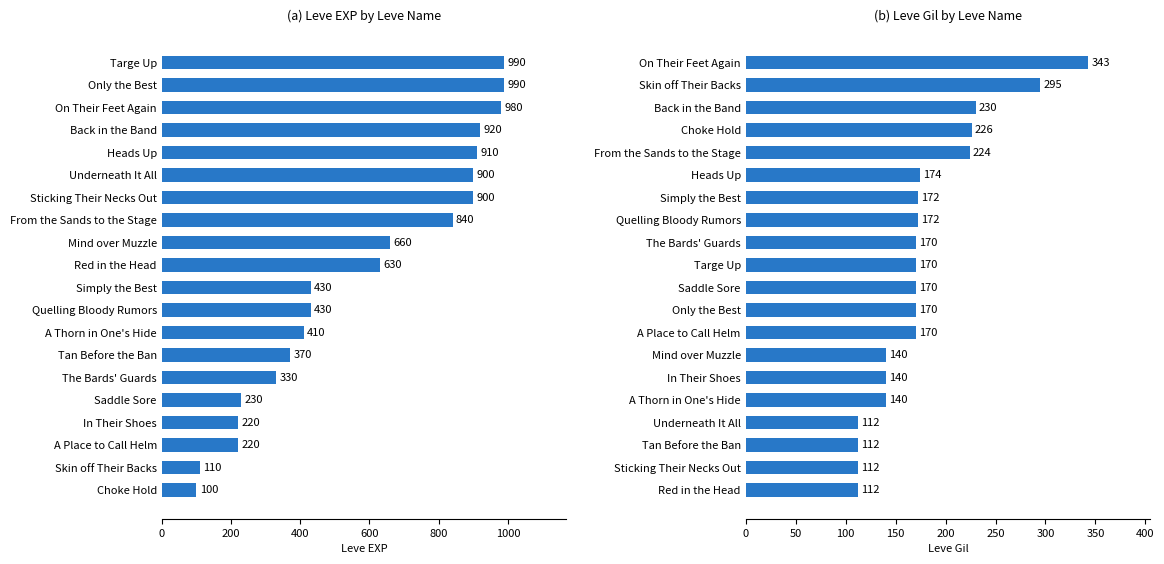

What is the total value across all series at 15?

370